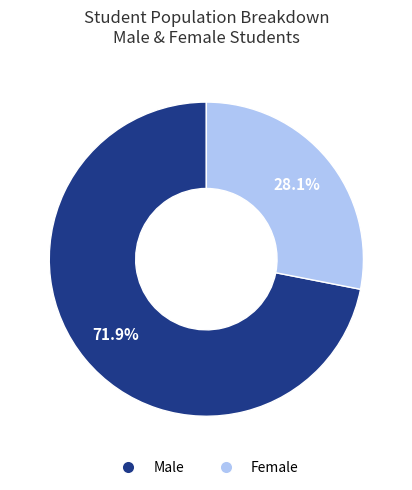

Is there a majority slice in this chart?

Yes